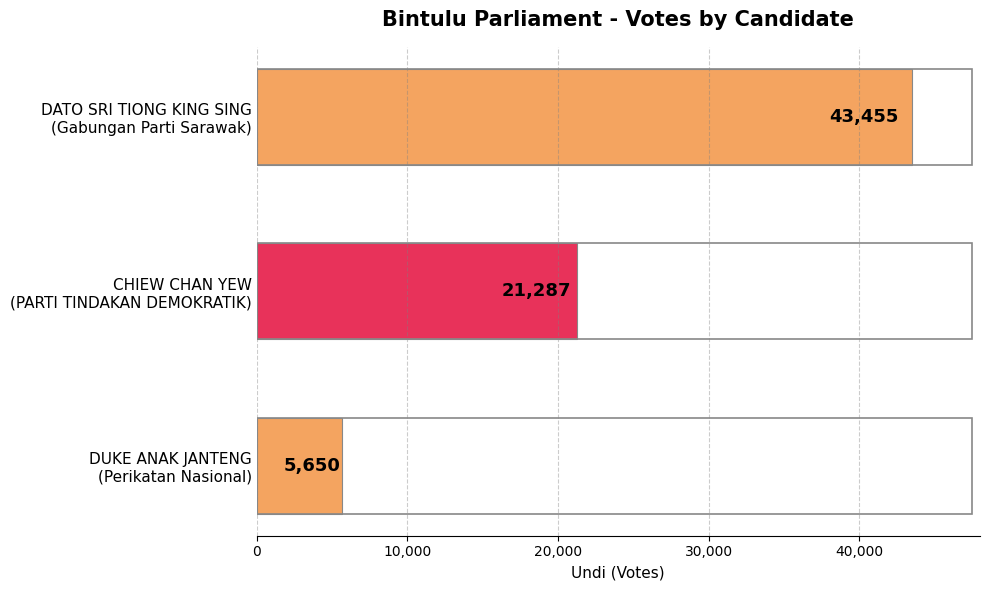

Reading bottom to top, transcribe all the data shown in this chart.

5650	21287	43455